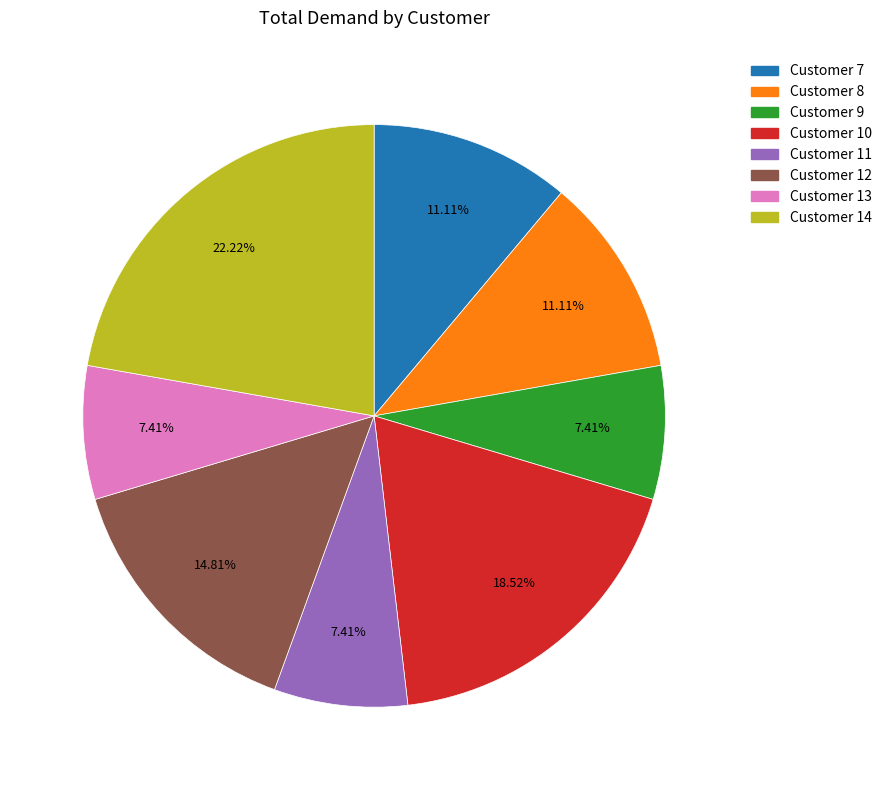

Is there a majority slice in this chart?

No